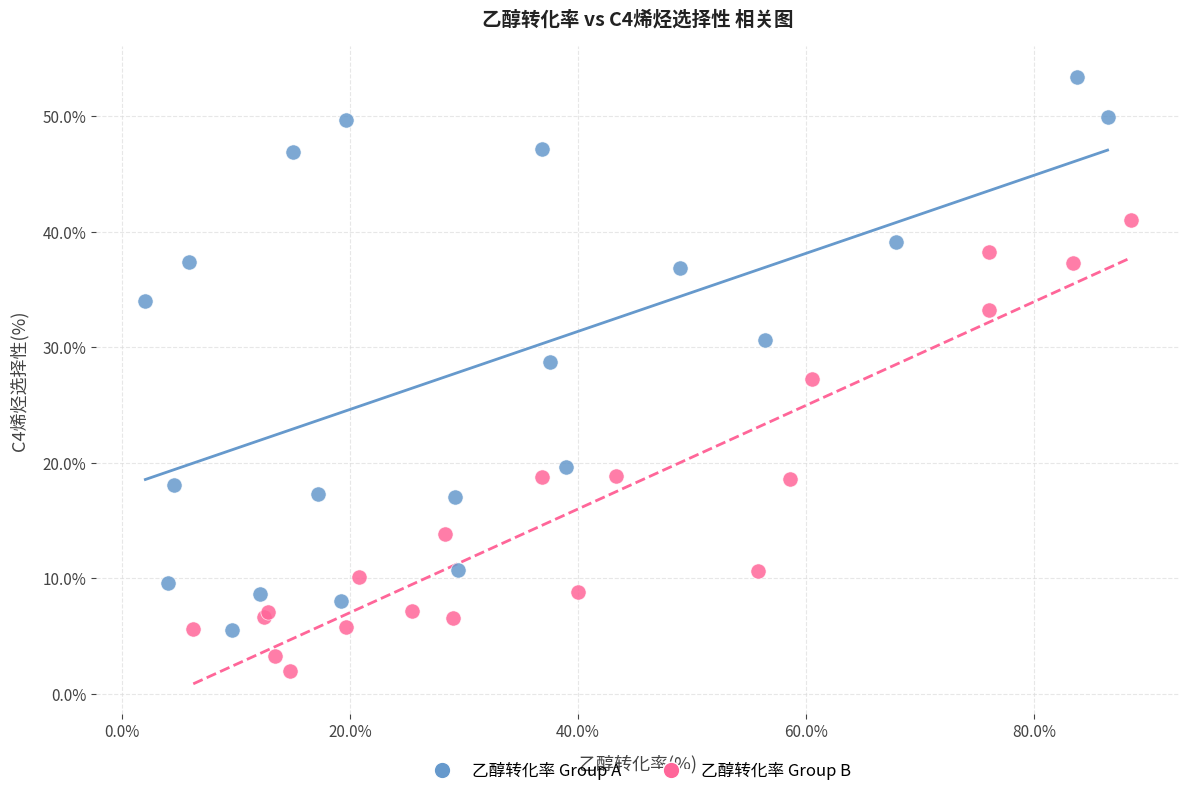

Which series reaches the maximum Y coordinate?

乙醇转化率 Group A